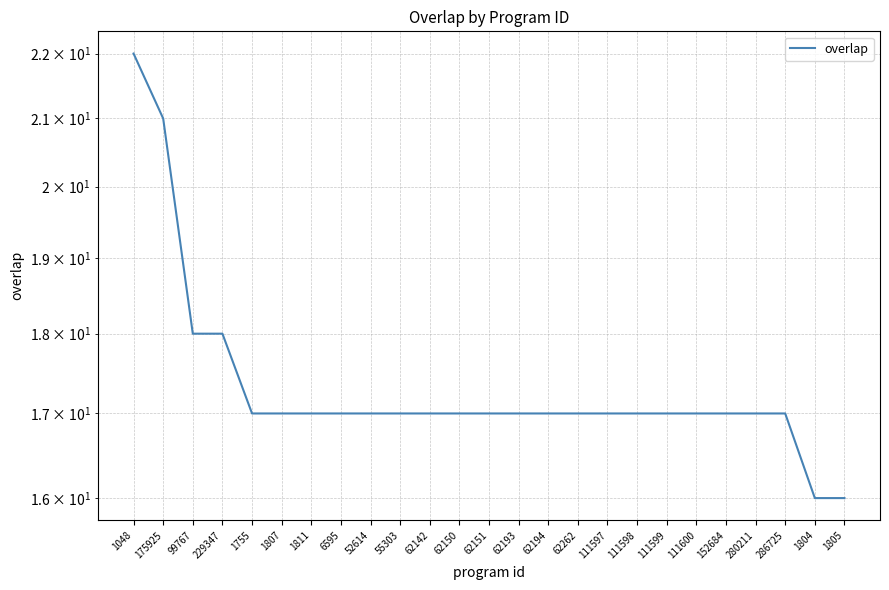

What is the change in value from 1048 to 62193?

-5